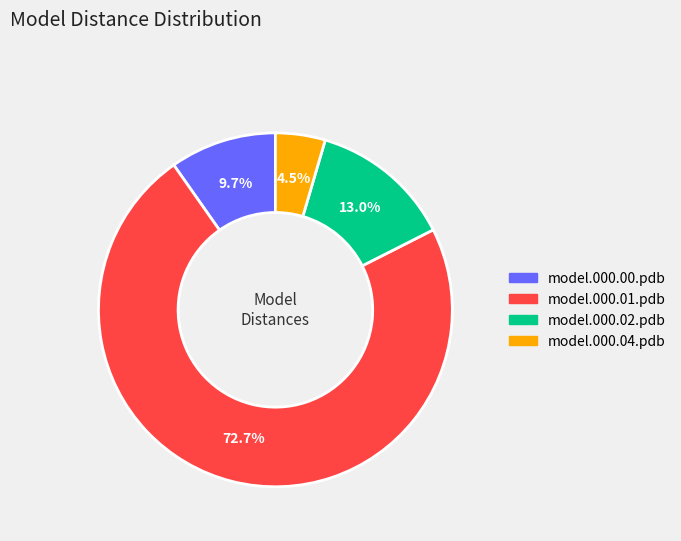

Is there a majority slice in this chart?

Yes